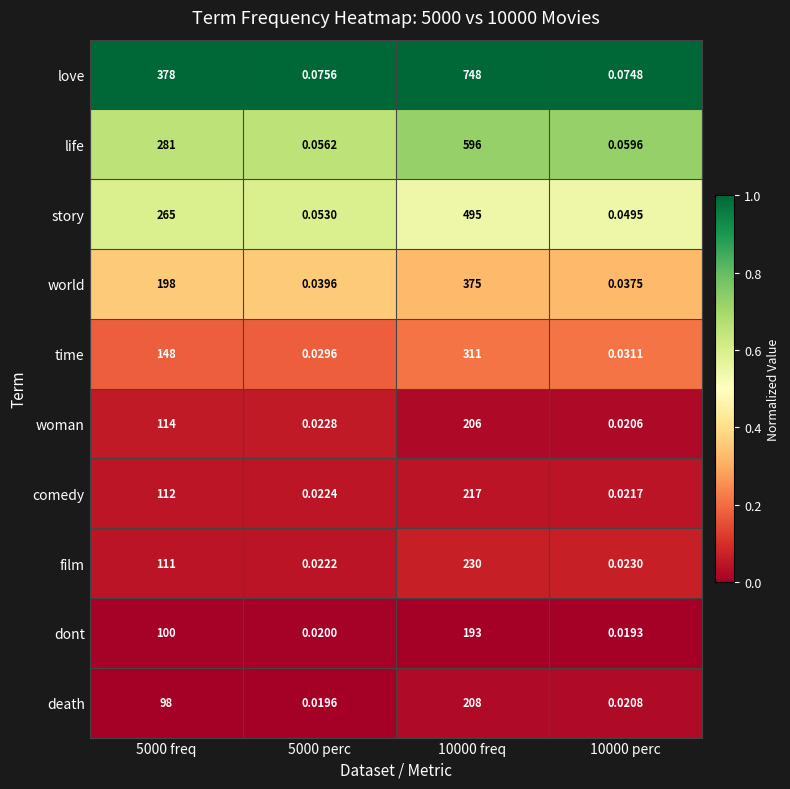

Which series has the widest spread of values?

love